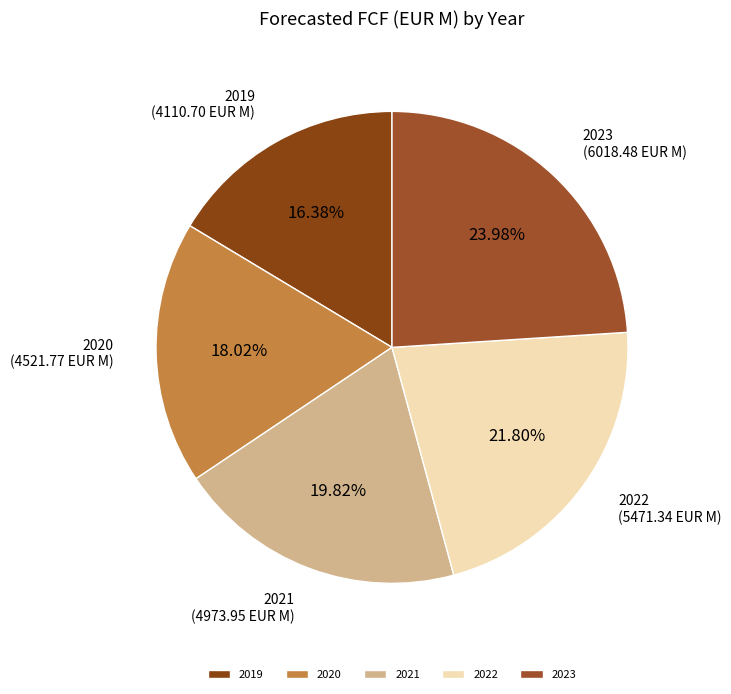

To the nearest percent, what is the combined percentage of 2019 and 2021?

36%